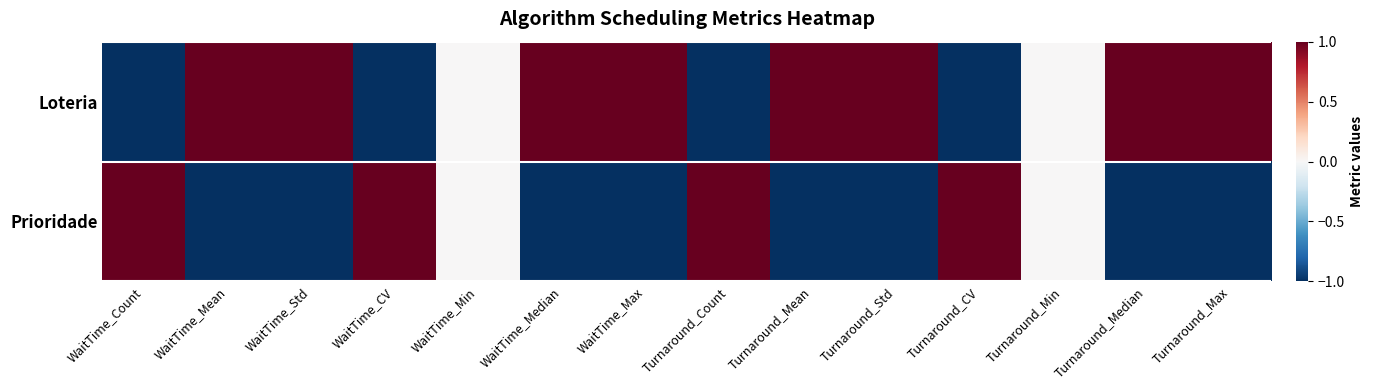

Between Turnaround_Min and Turnaround_Max, which series saw the biggest shift?

Loteria